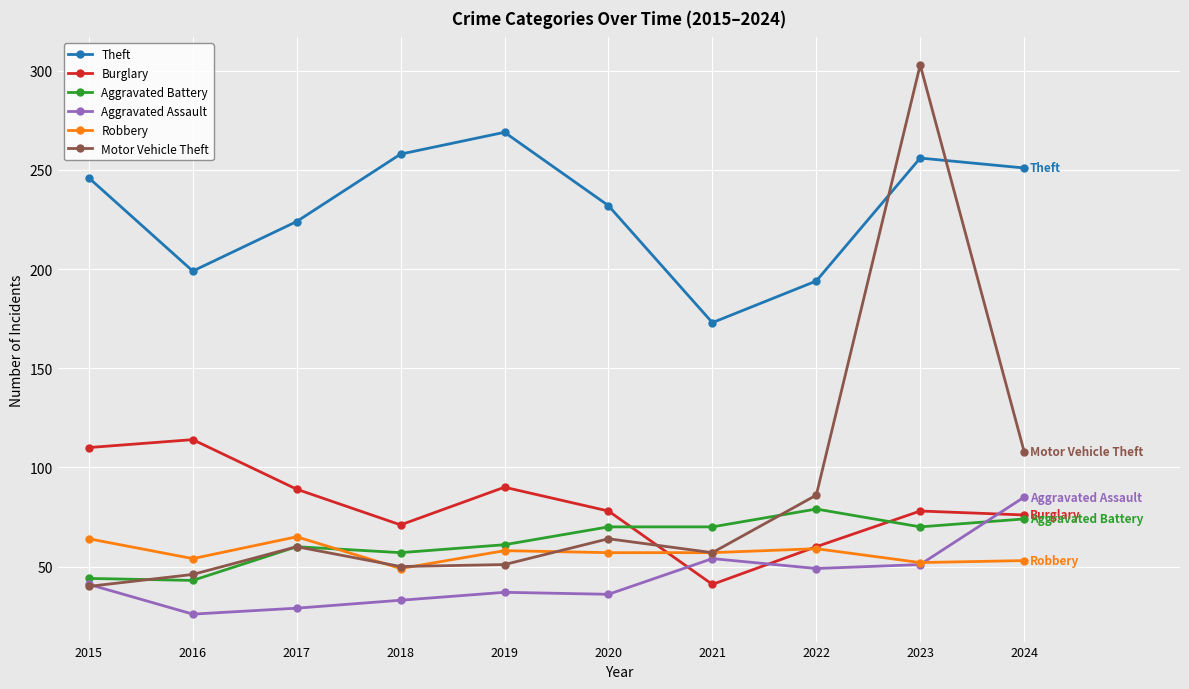

Which series changed the most between 2020 and 2022?

Theft